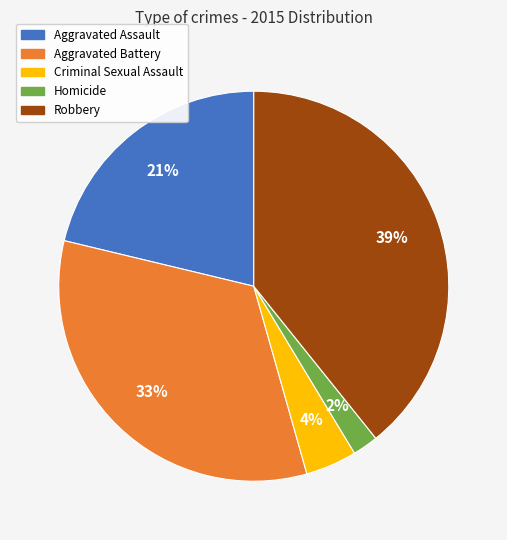

How many segments does this pie chart have?

5